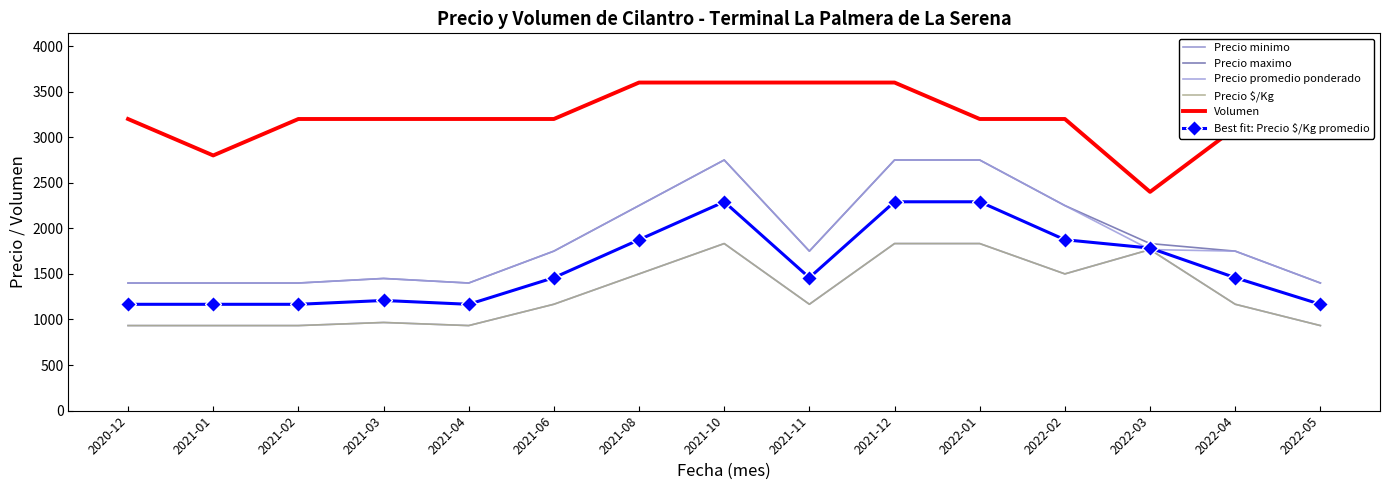

What is the label of the 10th point from the left?

2021-12